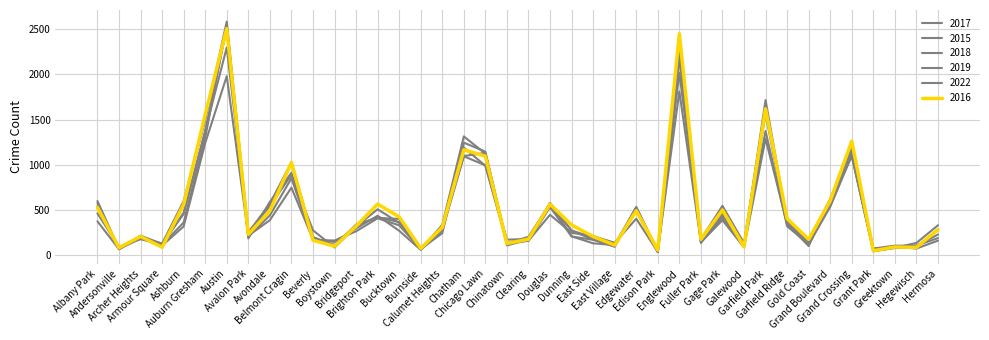

What is the difference between the second highest and second lowest values in the 2017 series?

2116